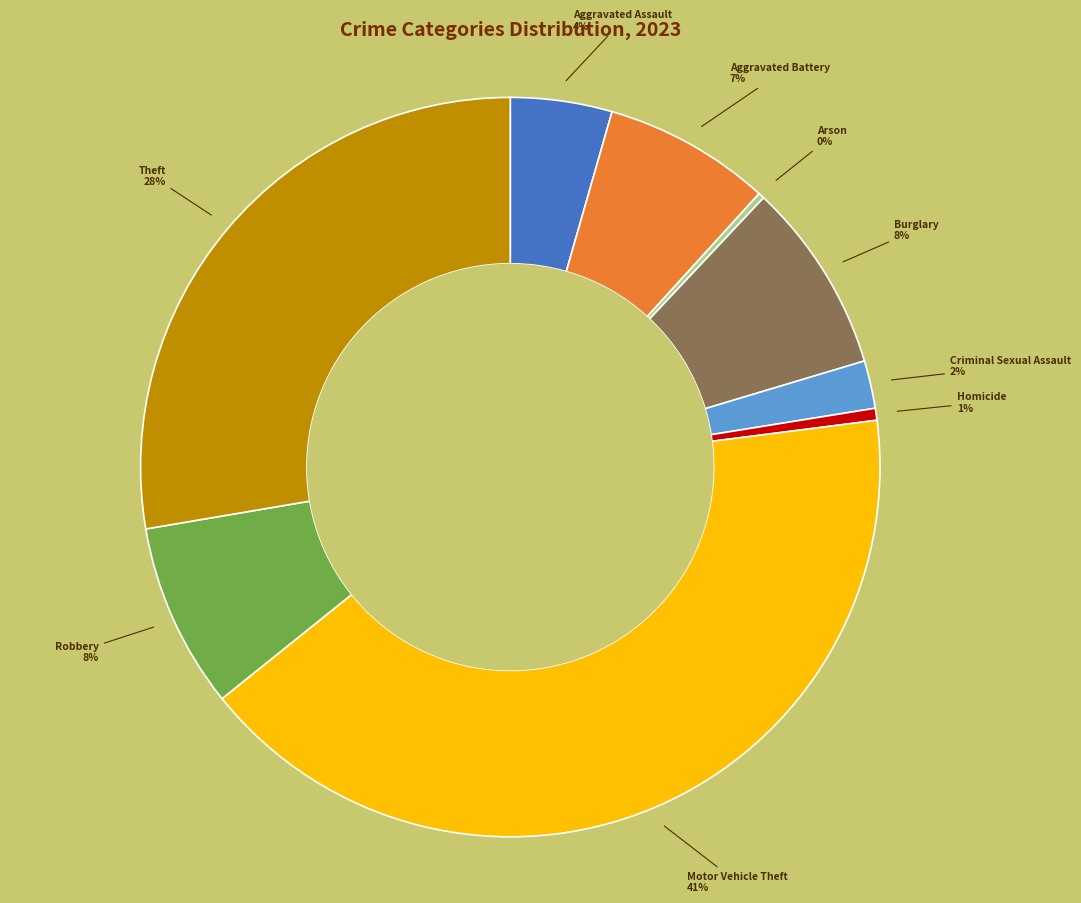

To the nearest percent, what is the average slice percentage?

11%